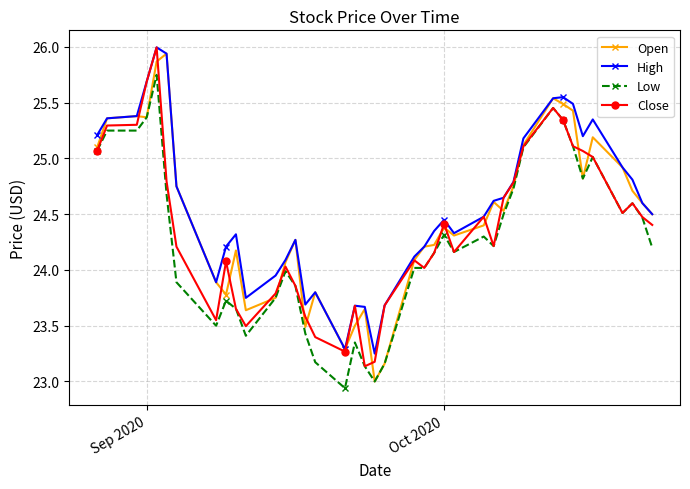

What is the value of the High point at the 27th from the left?

24.5